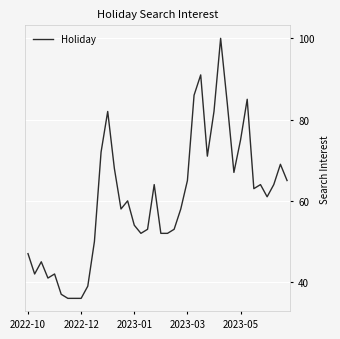

What is the difference between the maximum and minimum values?

64